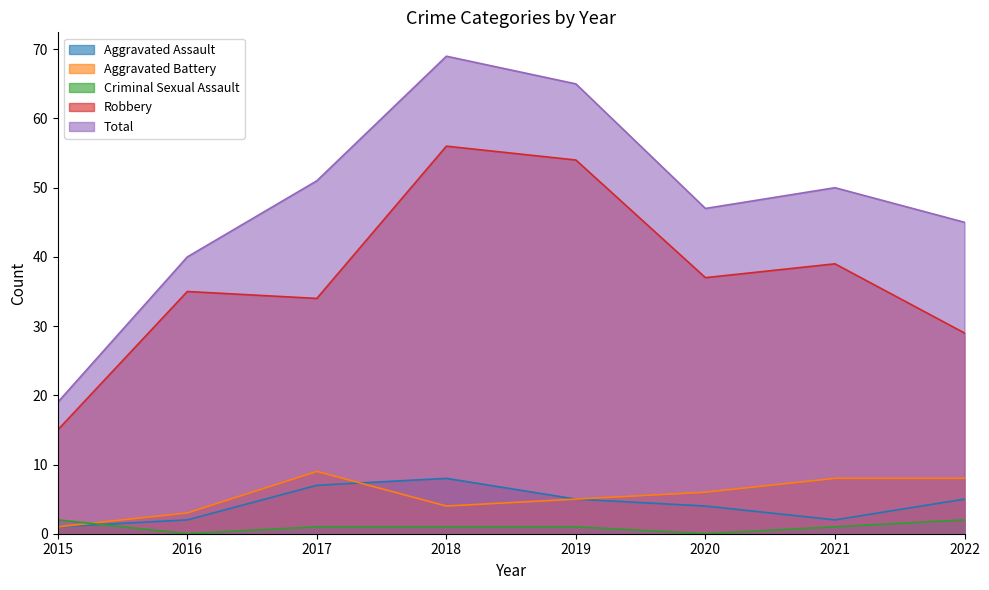

How many data points in Total are above 50?

3